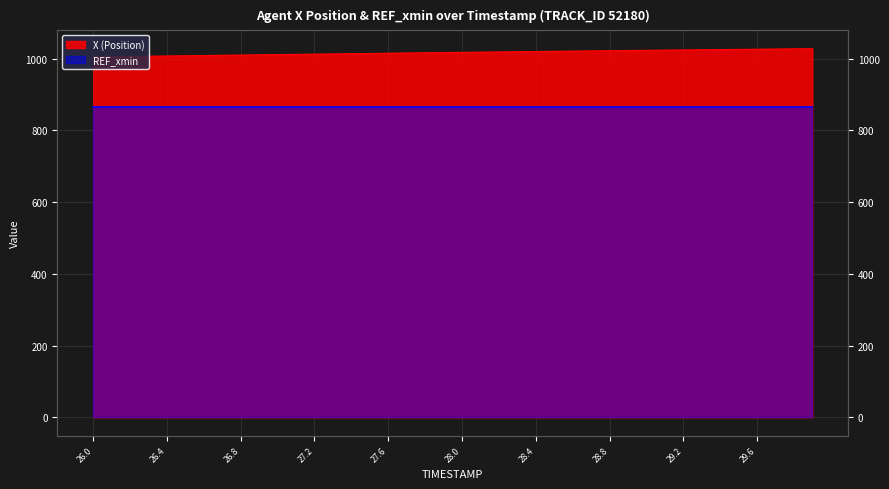

What position from the right is 27.7?

23